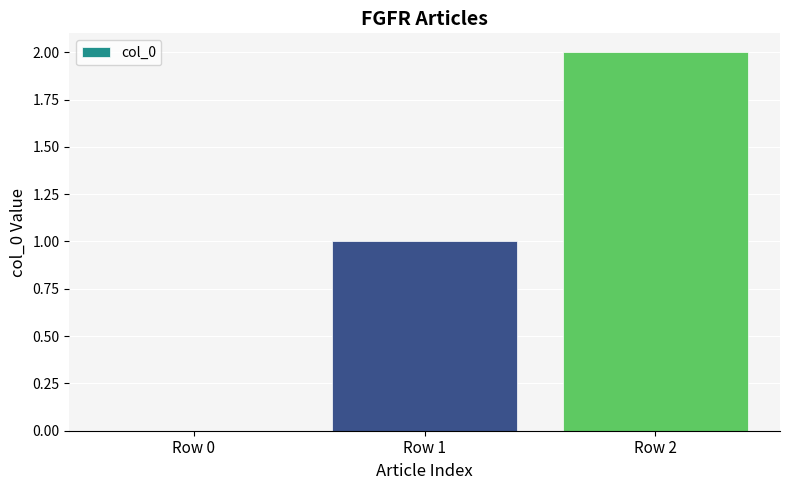

Count the number of data series in this chart.

1